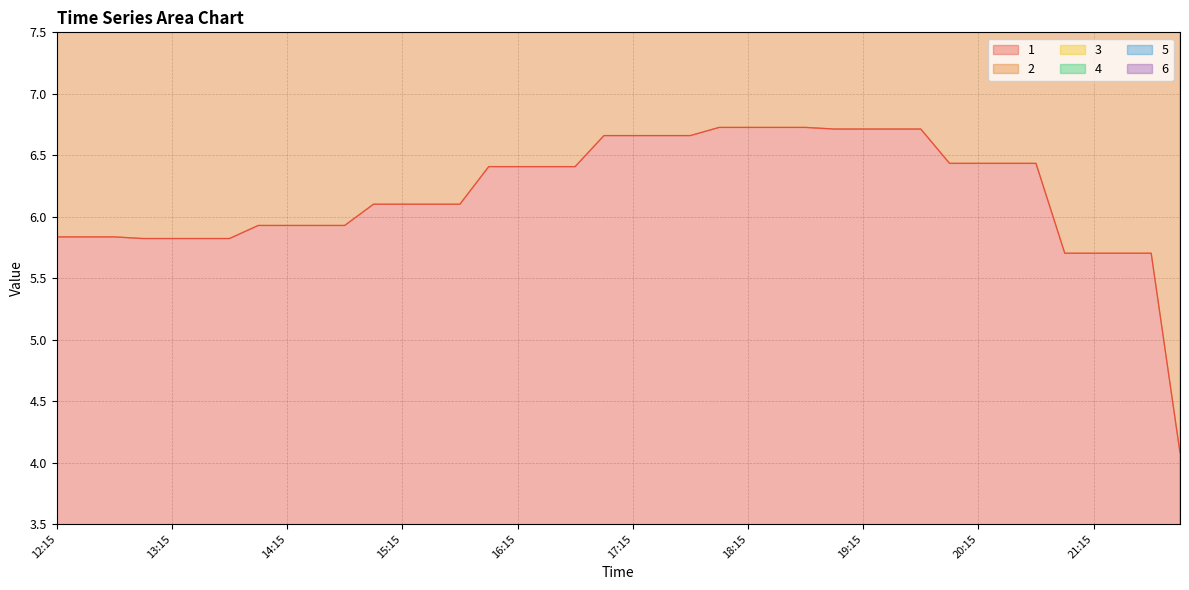

How many values in the 2 series are below 12?

16